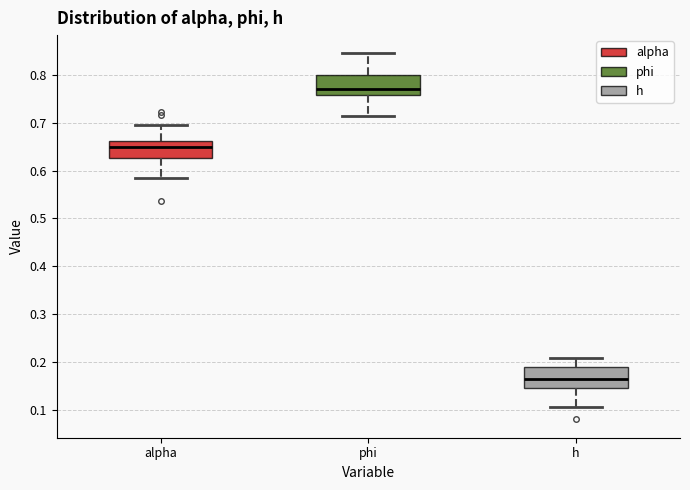

Reading left to right, transcribe this box plot: for each box, give where its median line is, the range the box spans, and where its two whiskers end, as read against the y-axis. The values are not printed on the chart, so give them approximately, as read against the axis.

alpha: median 0.65, box 0.63 to 0.66, whiskers 0.58 to 0.70
phi: median 0.77, box 0.76 to 0.80, whiskers 0.71 to 0.85
h: median 0.16, box 0.15 to 0.19, whiskers 0.11 to 0.21